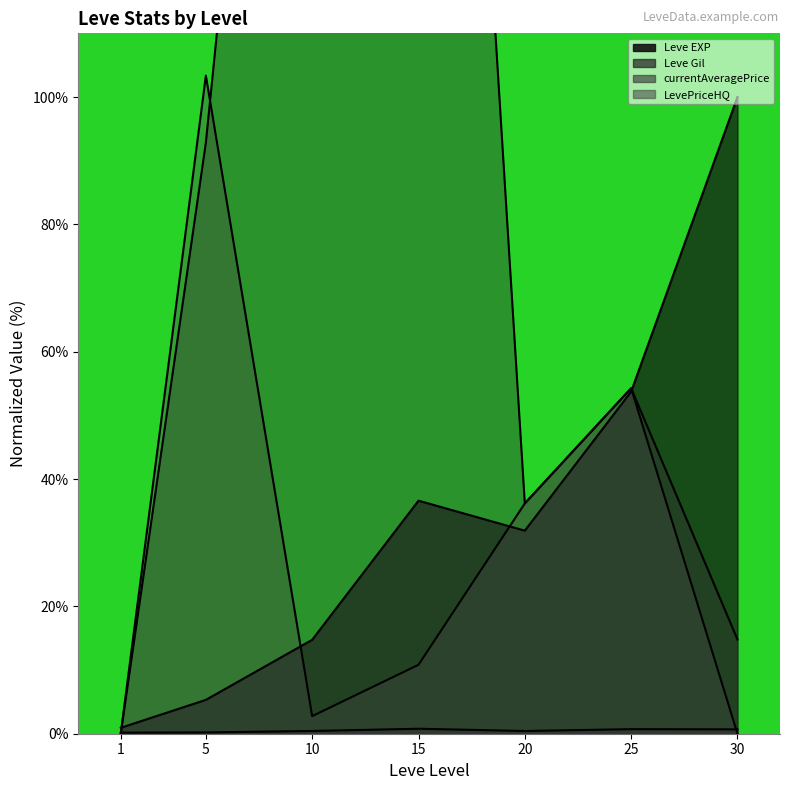

At which label is LevePriceHQ closest to 51?

25